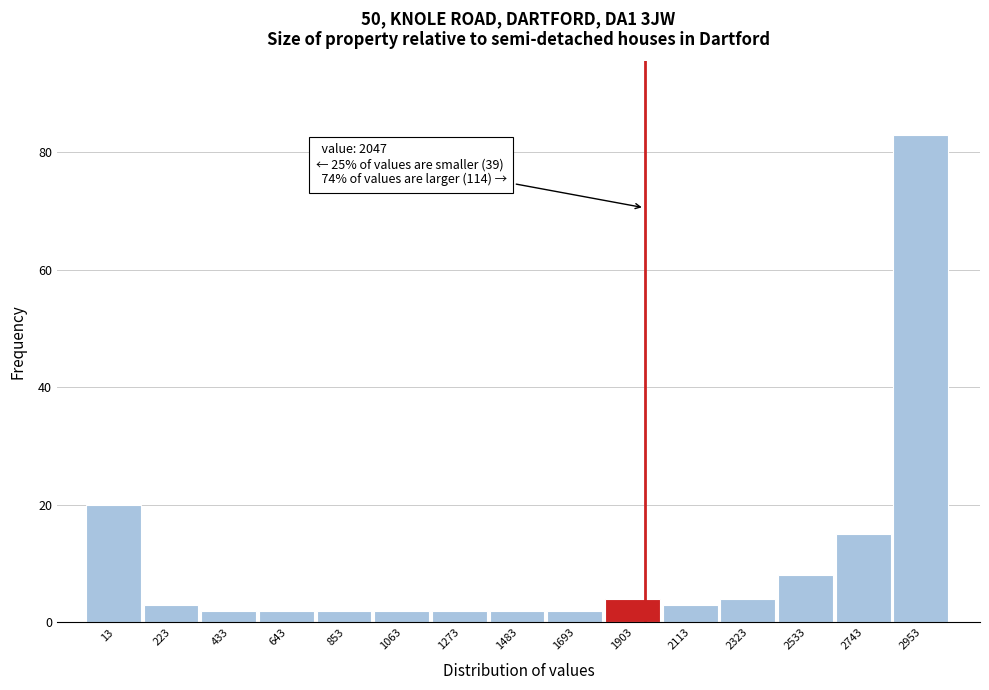

Reading left to right, list all the values displayed in this chart.

13=20	223=3	433=2	643=2	853=2	1063=2	1273=2	1483=2	1693=2	1903=4	2113=3	2323=4	2533=8	2743=15	2953=83